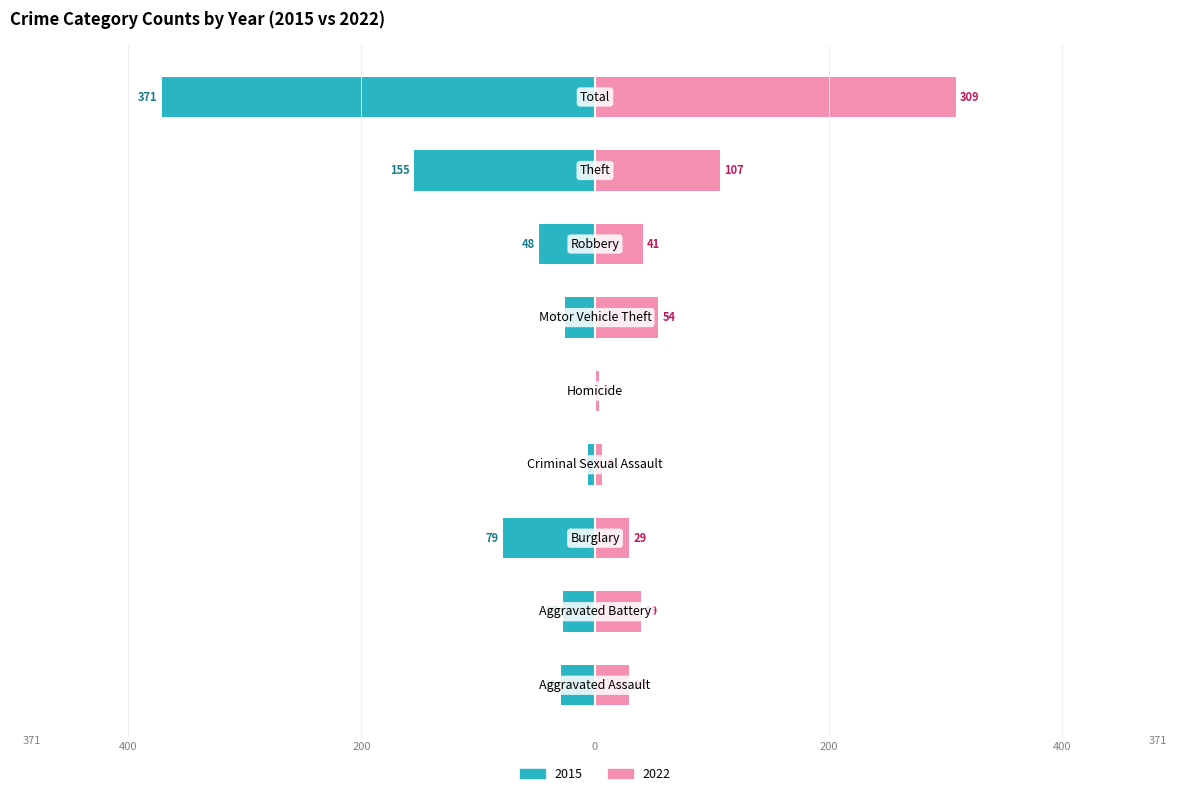

At how many categories does at least one series exceed 20?

7